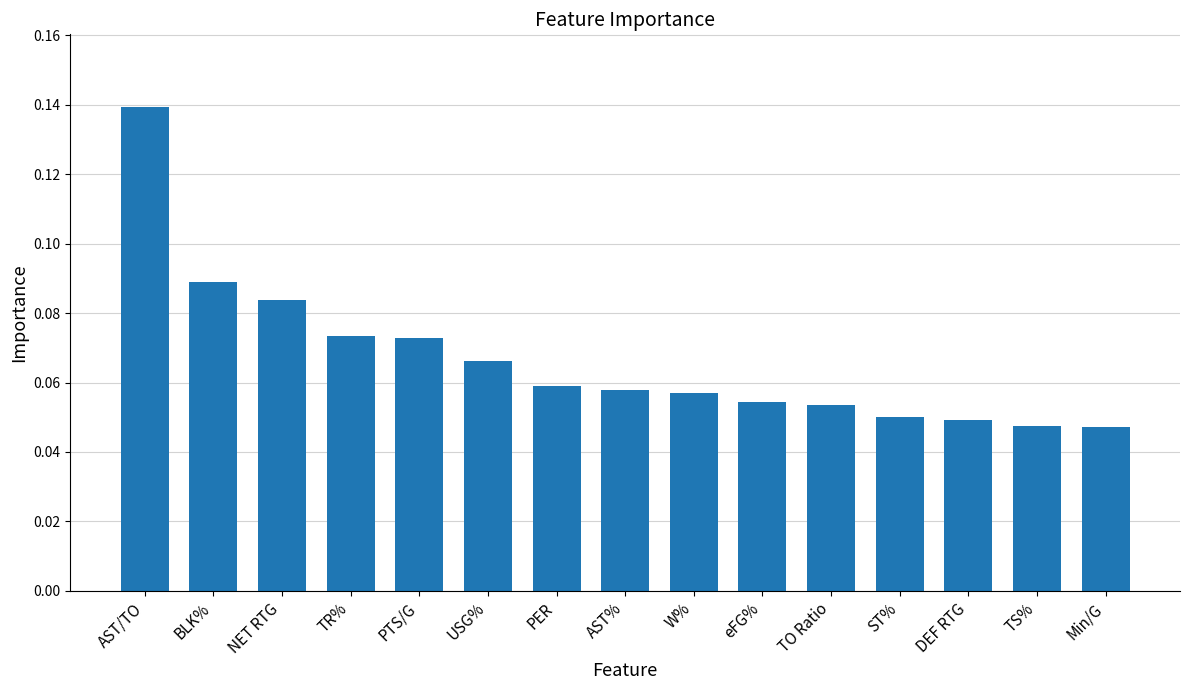

Which label corresponds to the largest value in the chart?

AST/TO